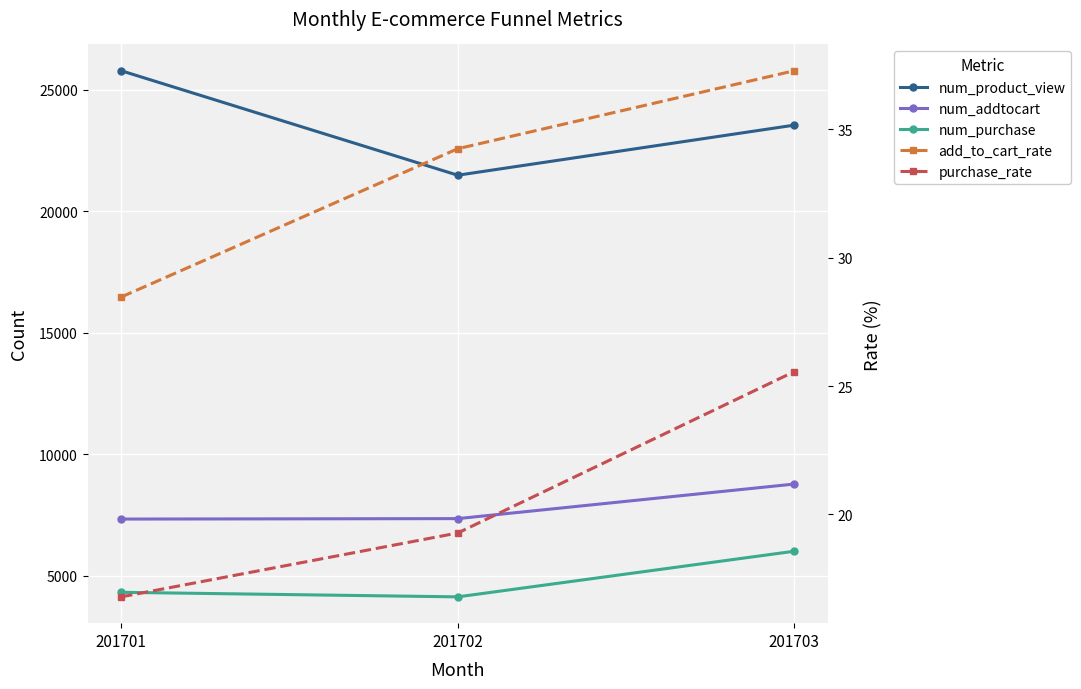

Is the value of purchase_rate at 201702 greater than the value of add_to_cart_rate at 201702?

No